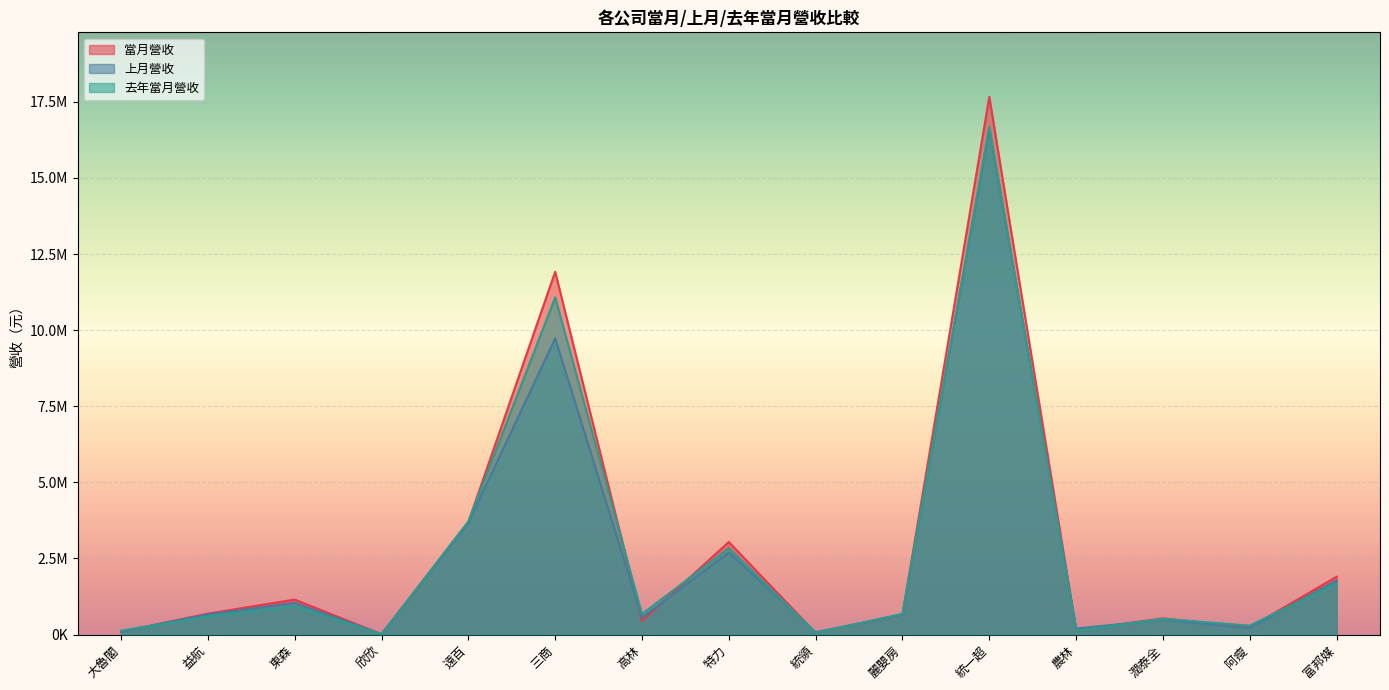

Where do 上月營收 and 當月營收 first cross each other?

大魯閣 and 益航